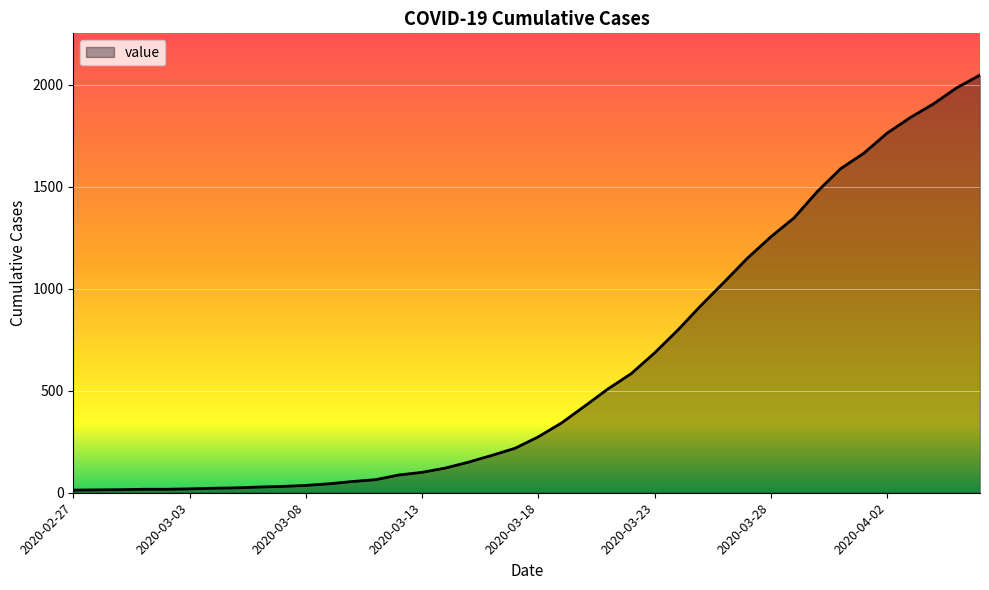

What is the greatest value displayed?

2047